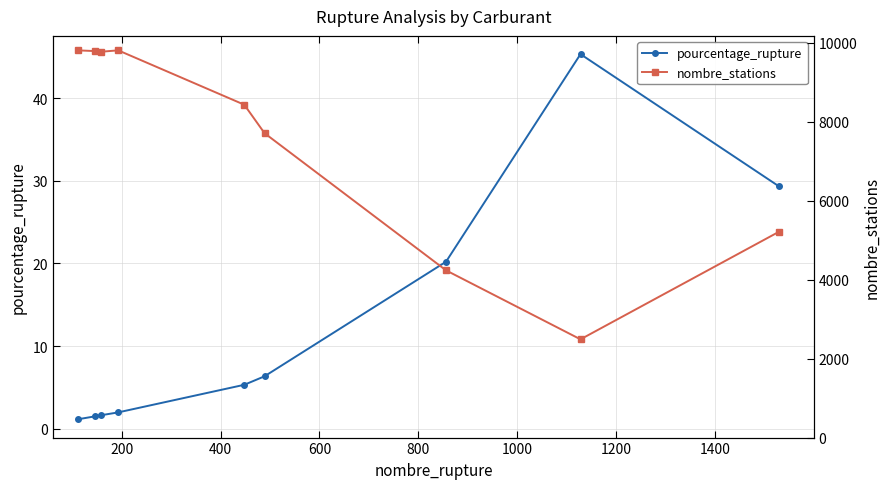

True or false: pourcentage_rupture has more than 2 interior local peaks.

False